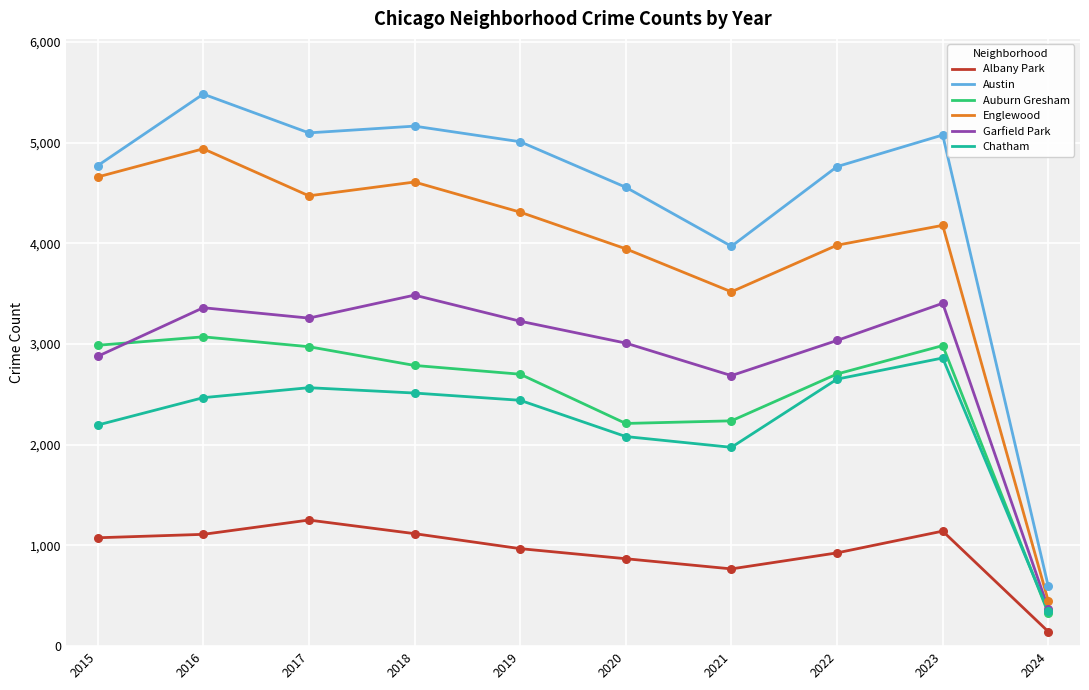

At which category is the sum across all series the highest?

2016